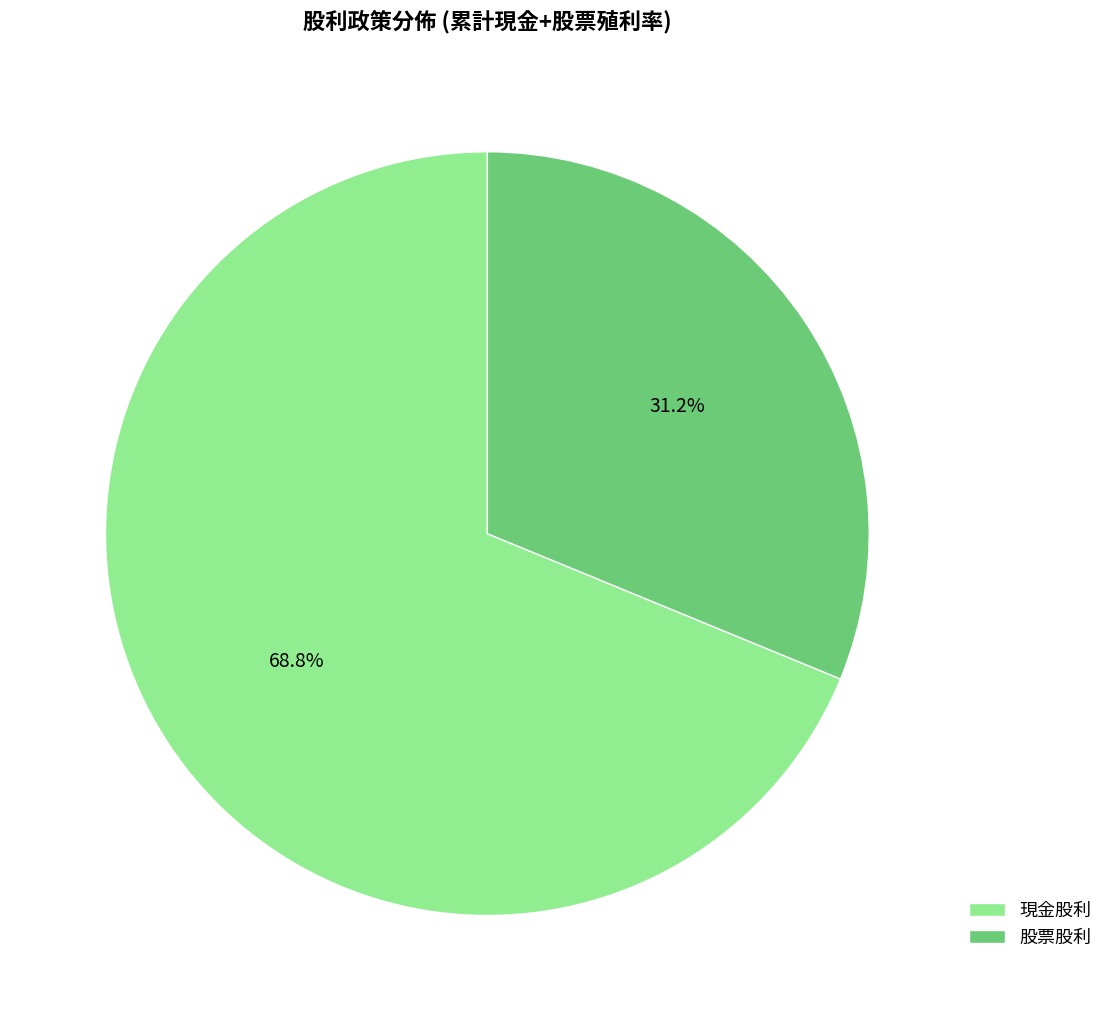

Combined, what portion of the pie is 股票股利 and 現金股利?

100.0%